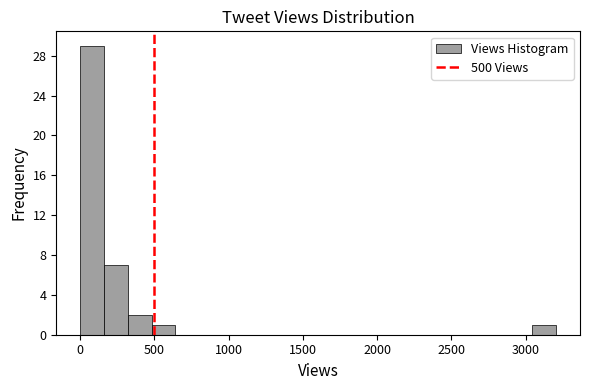

Read against the x-axis, roughly where is the centre of the tallest bar?

100